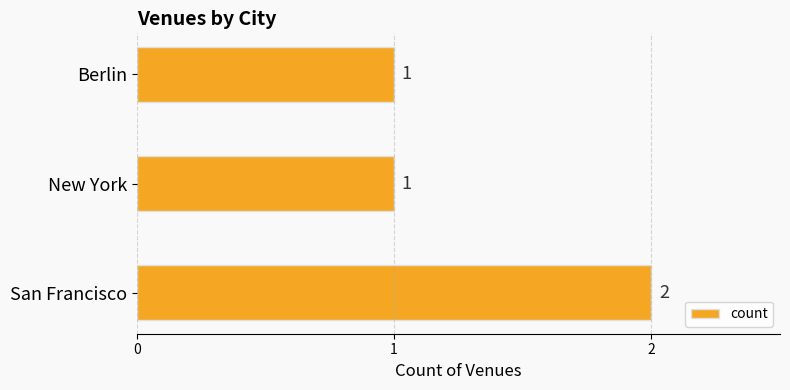

What is the sum of the values at San Francisco and Berlin?

3